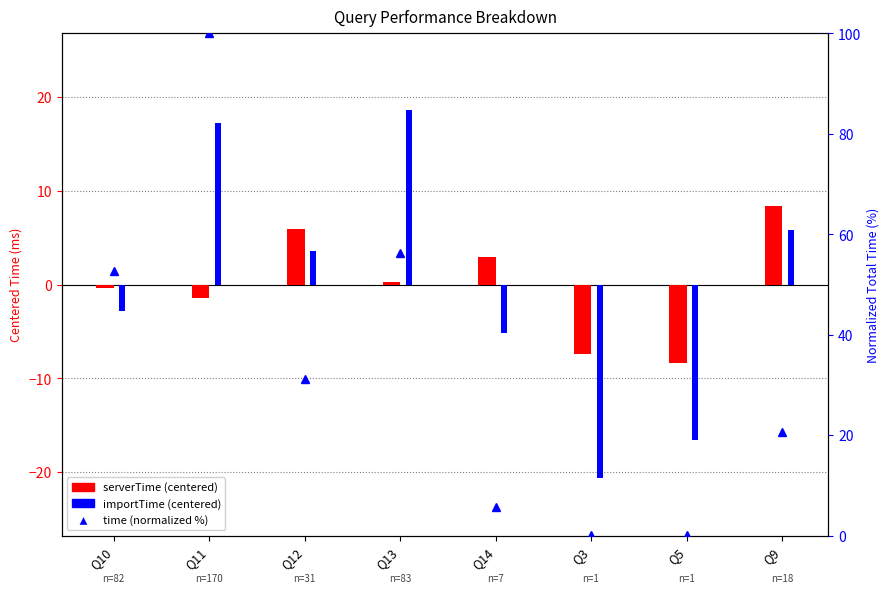

The value of serverTime (centered) at Q13 is 0.3. True or false?

True